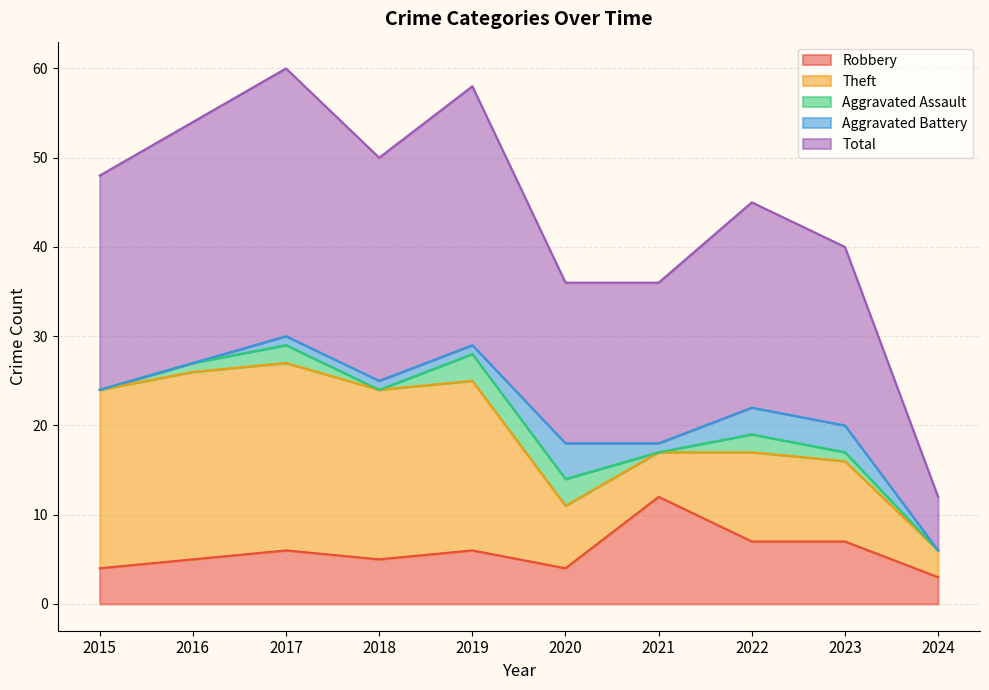

True or false: Aggravated Assault has more than 2 points higher than both neighbors.

False